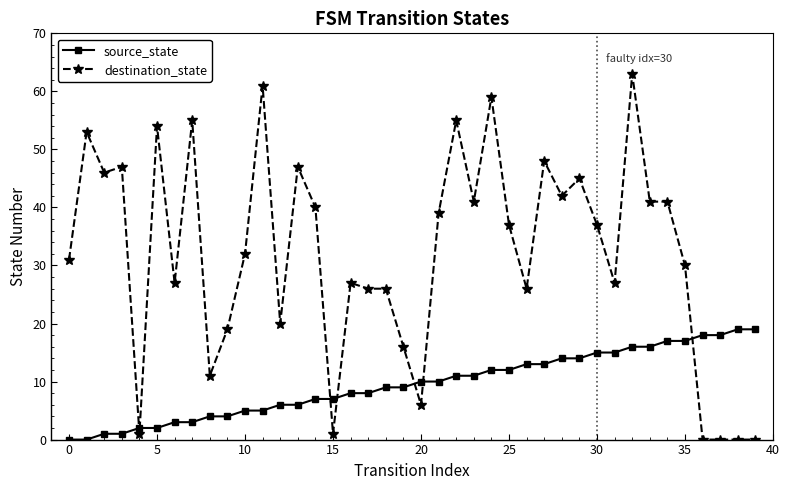

True or false: source_state and destination_state intersect in this chart.

True